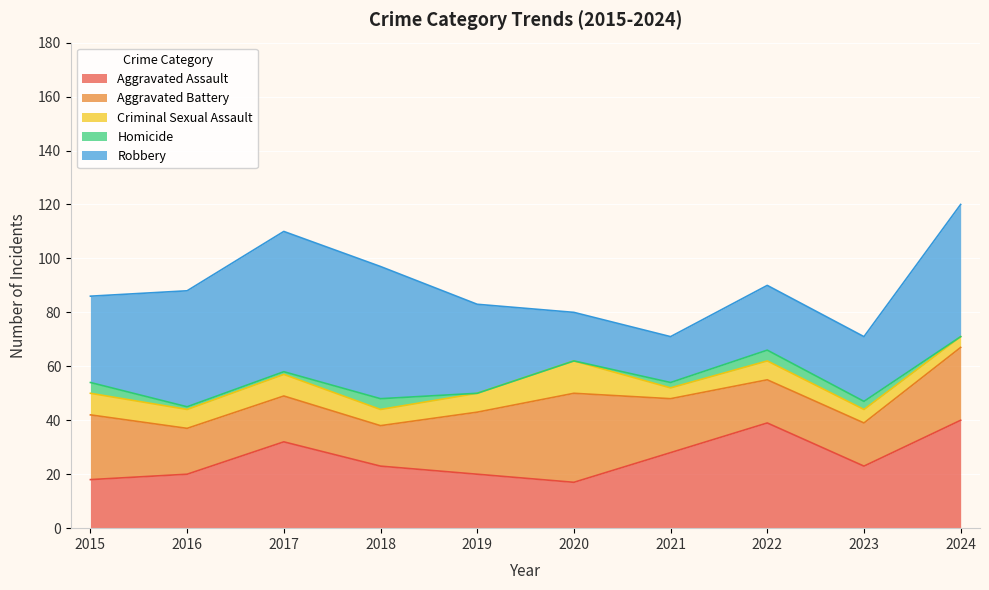

Rank the series by their maximum value, from highest to lowest.

Robbery, Aggravated Assault, Aggravated Battery, Criminal Sexual Assault, Homicide